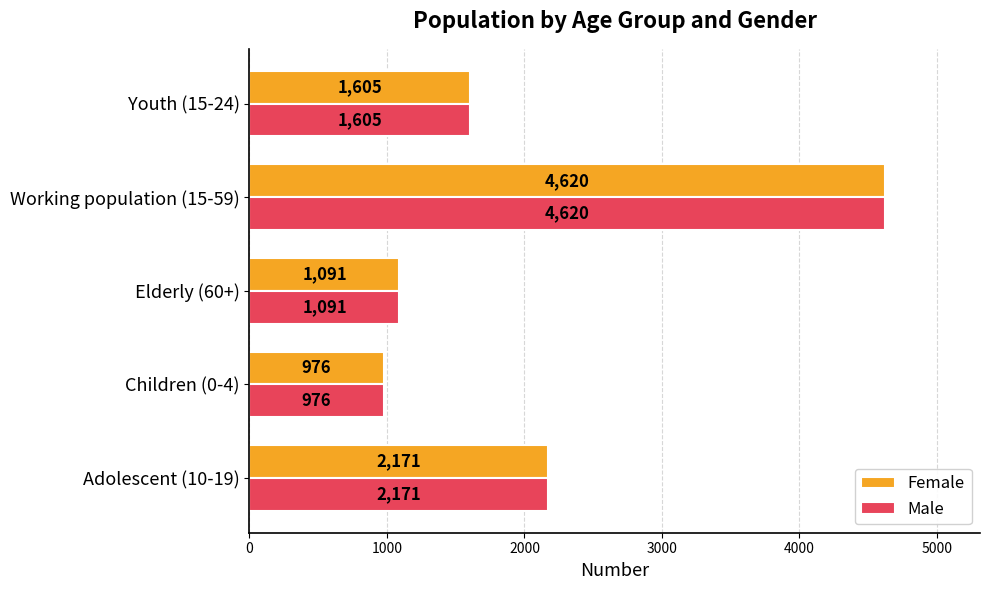

At how many categories does at least one series exceed 3953?

1